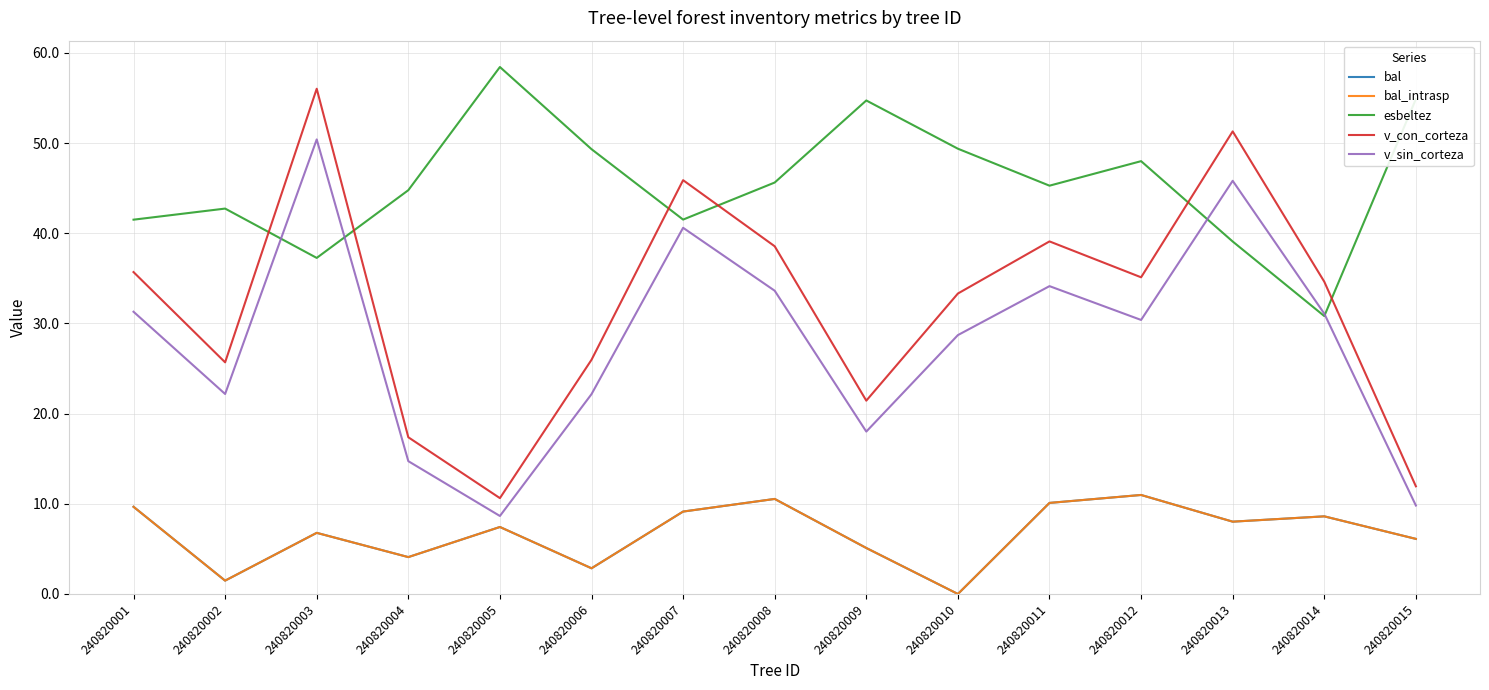

Which label corresponds to the smallest value in the chart?

240820010